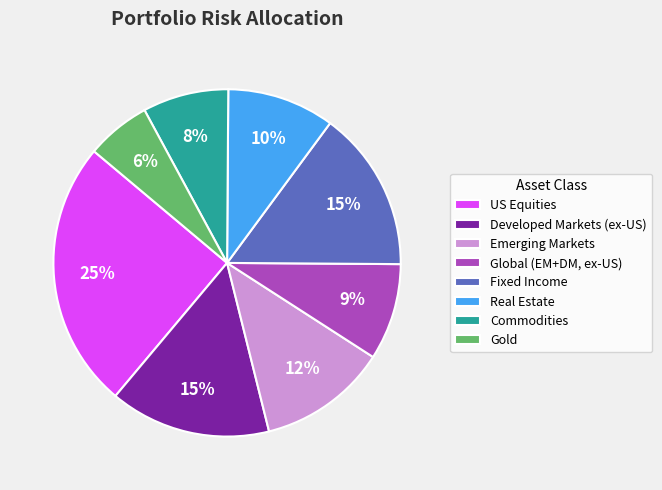

To the nearest percent, what is the combined percentage of US Equities and Emerging Markets?

37%